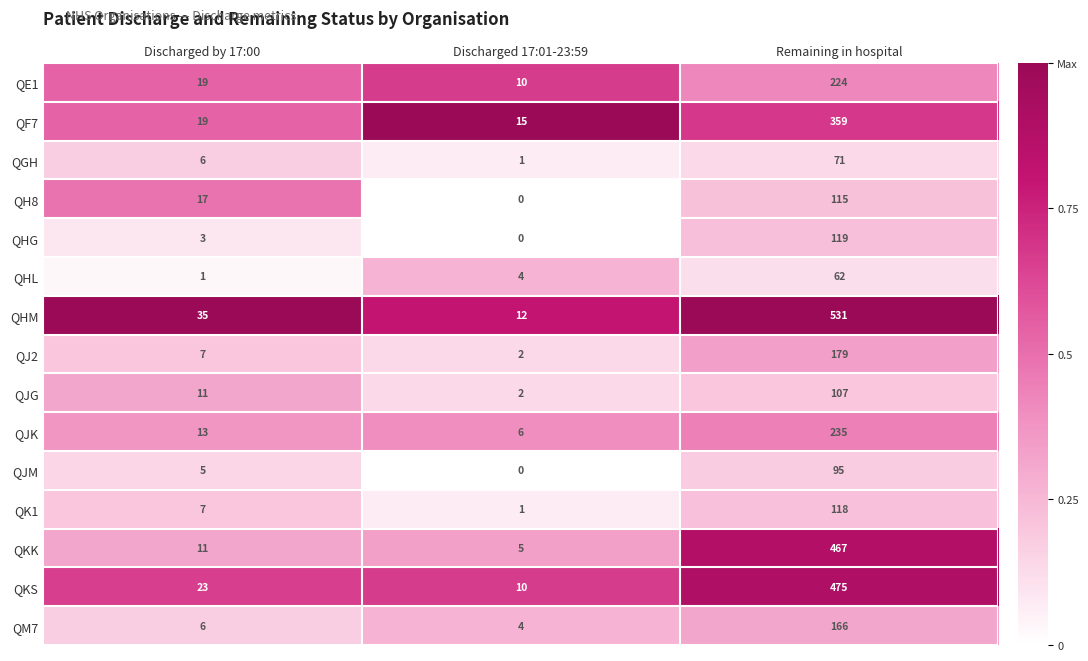

The value of QHL at Remaining in hospital is 83. True or false?

False